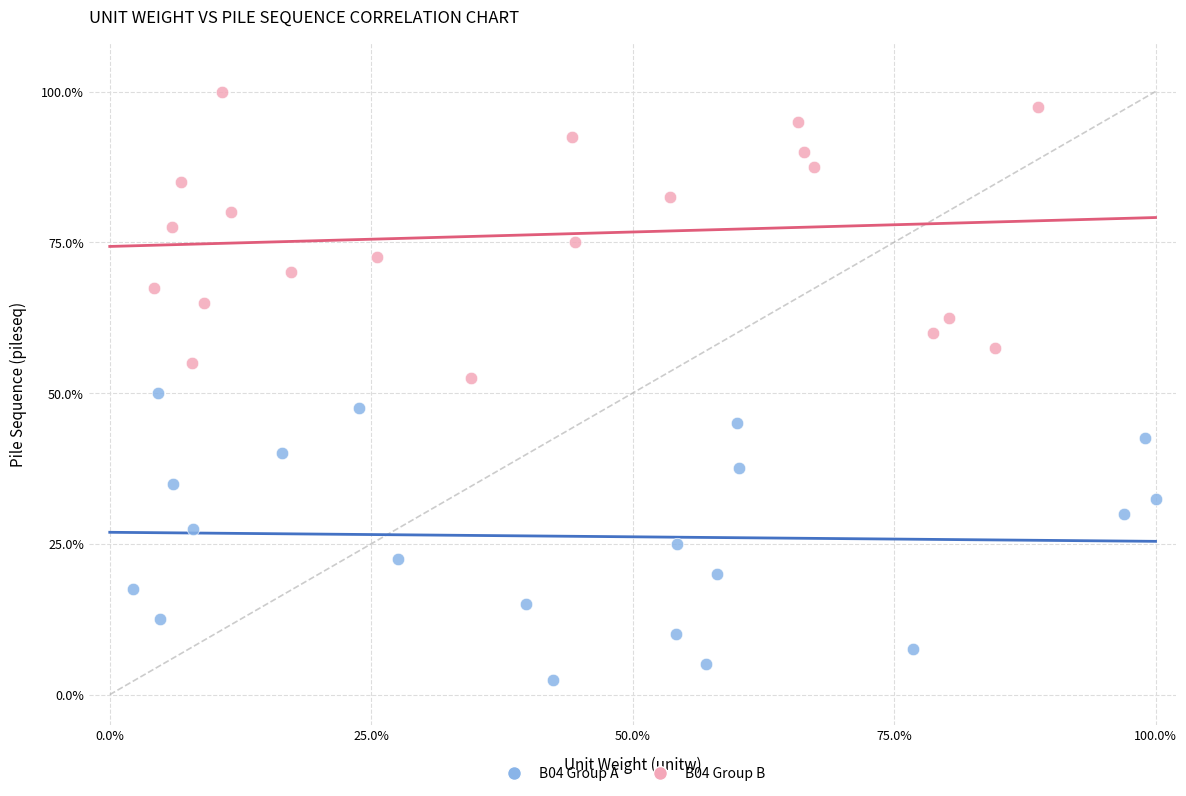

What are all the series names shown in the legend?

B04 Group A, B04 Group B